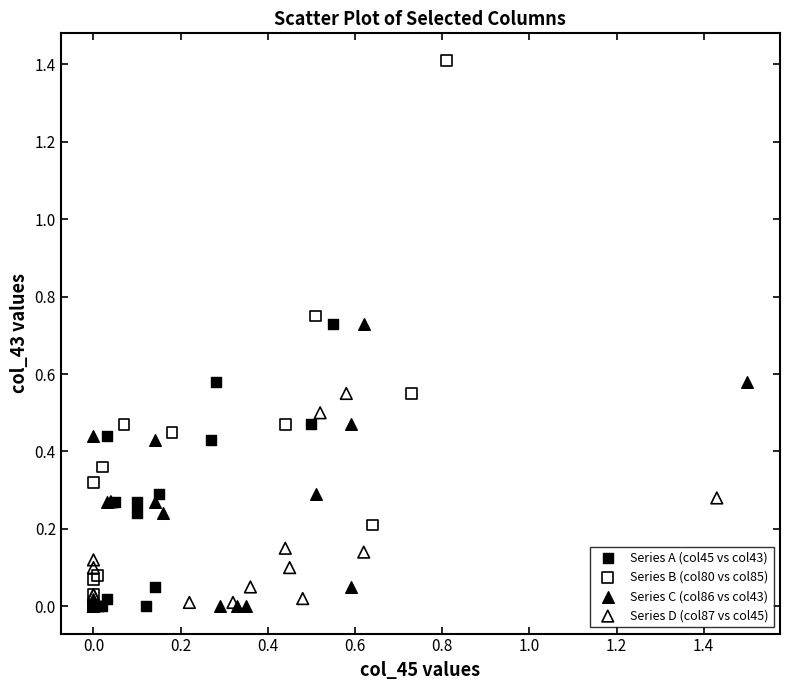

Which series has the widest spread of Y values?

Series B (col80 vs col85)